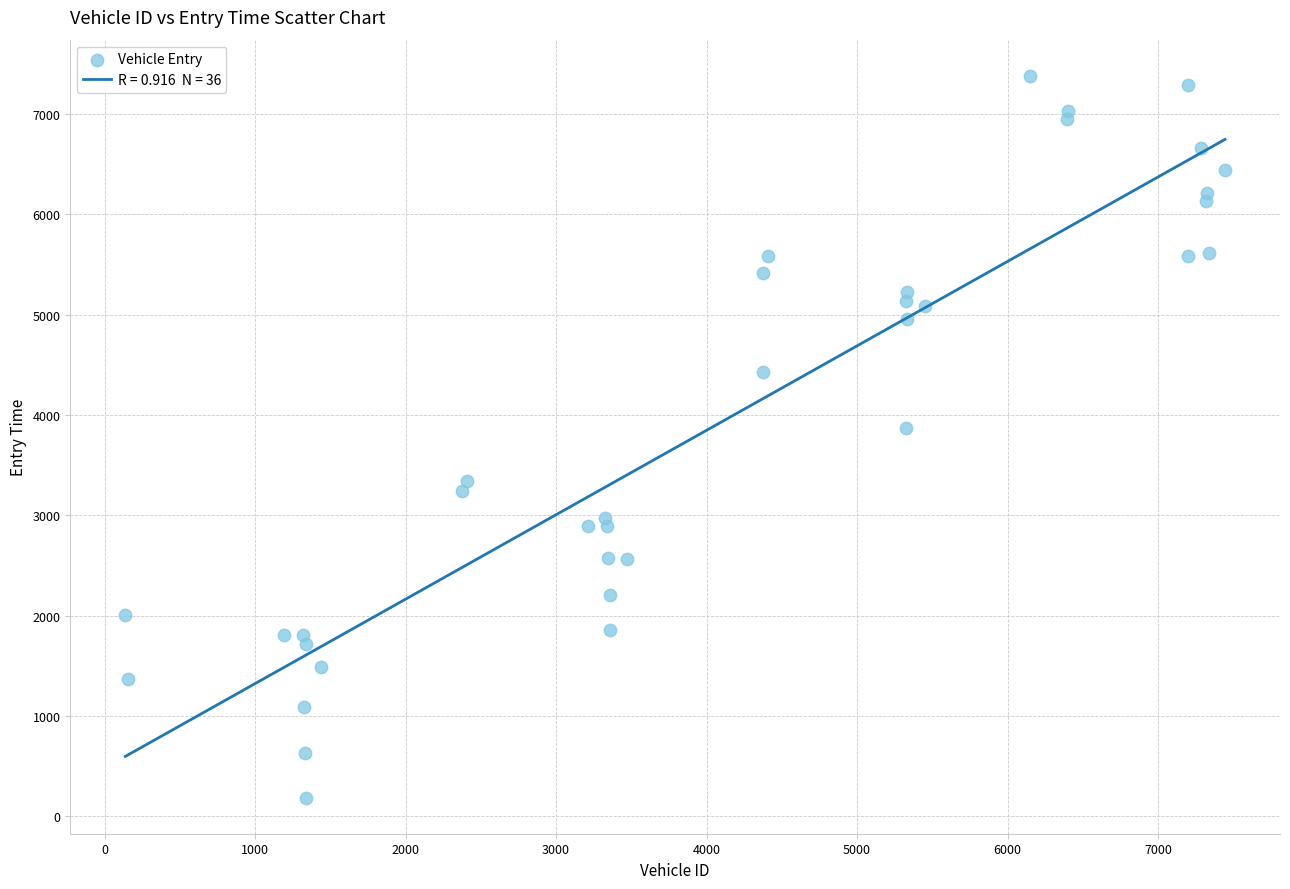

What Y value in the scatter plot is closest to 3783?

3873.5